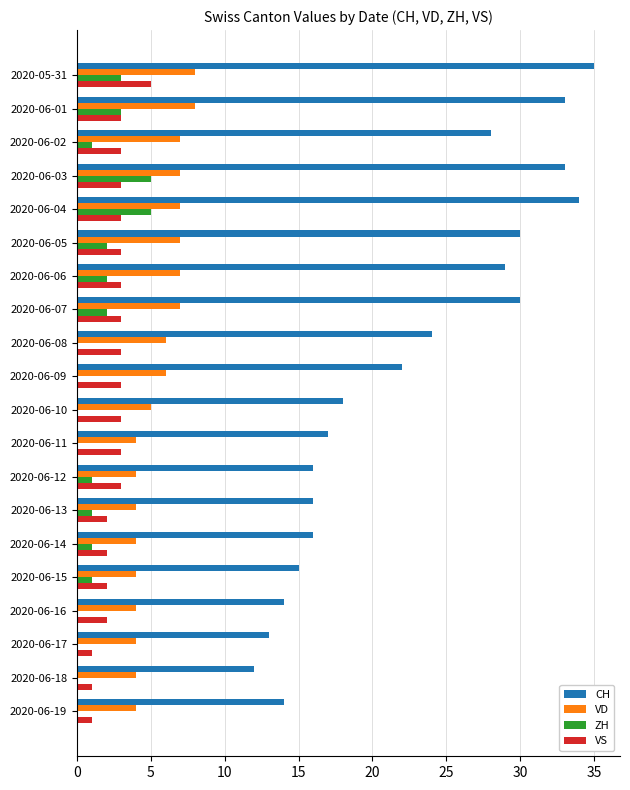

Which series has the largest total across all categories?

CH